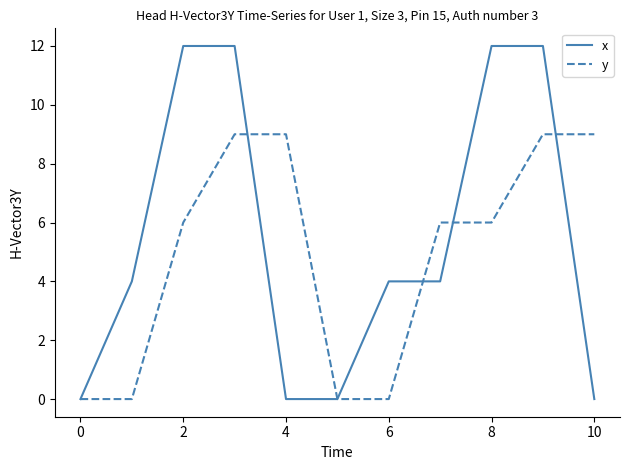

What is the maximum value for x?

12